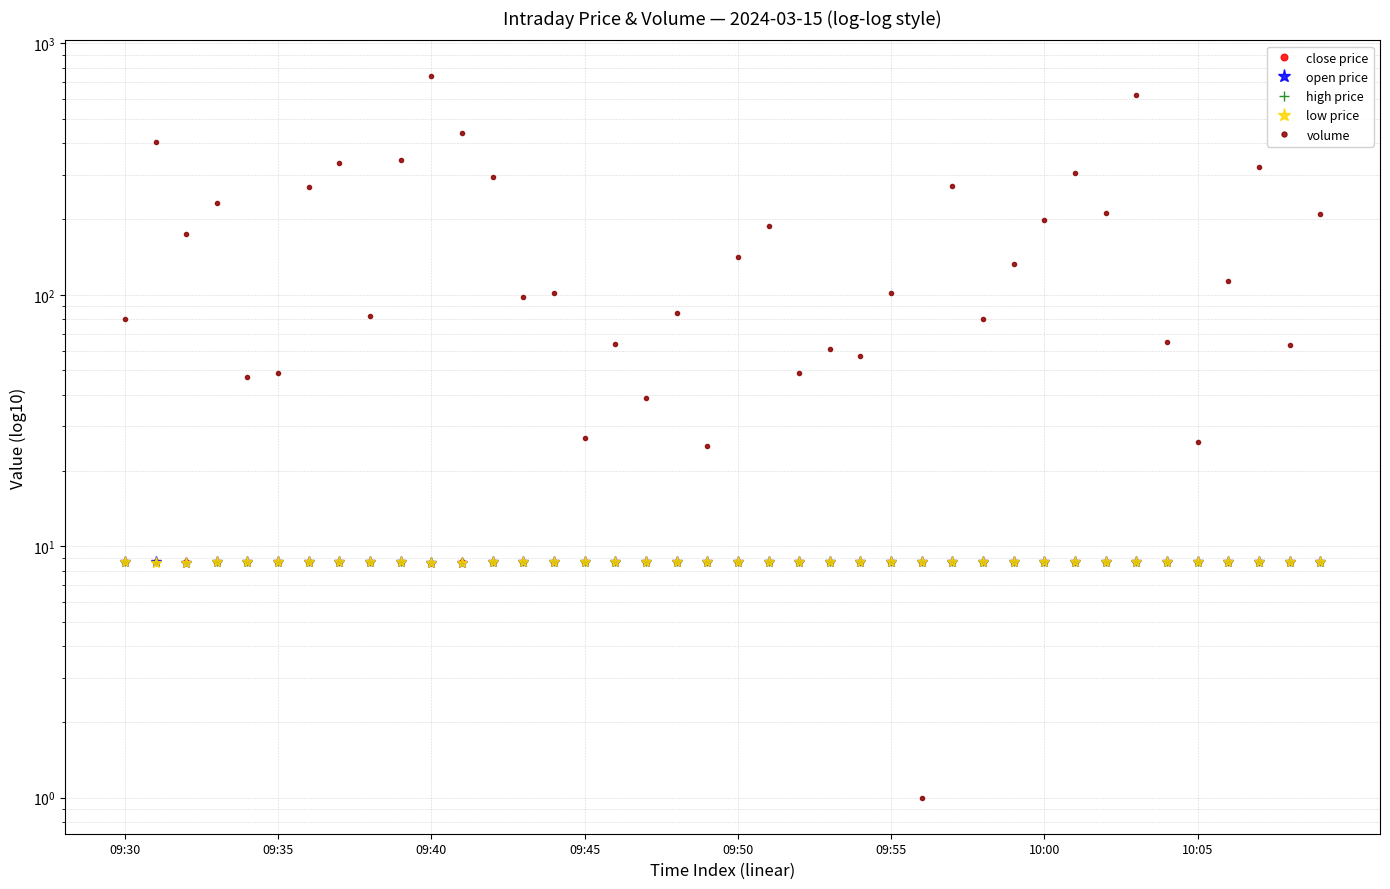

Which series changed the most between 17 and 34?

volume